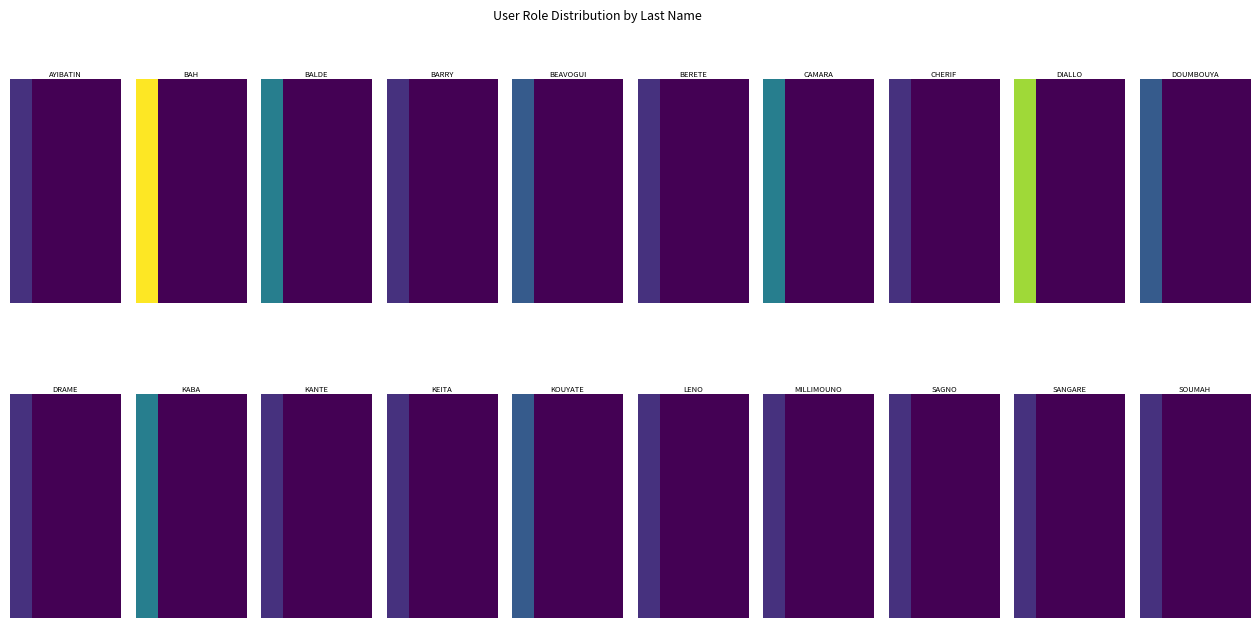

Is it true that the value at 2 is 0?

True